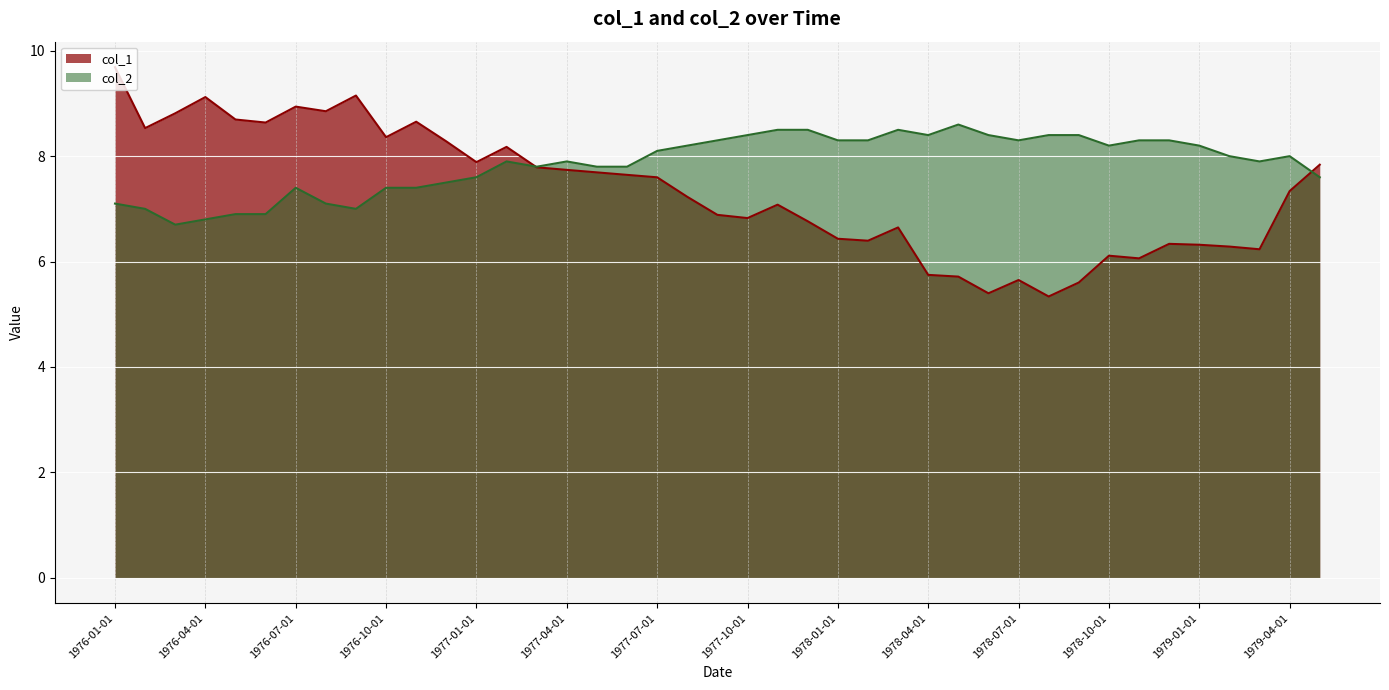

Is it true that col_2 equals 3.9 at 1977-10-01?

False